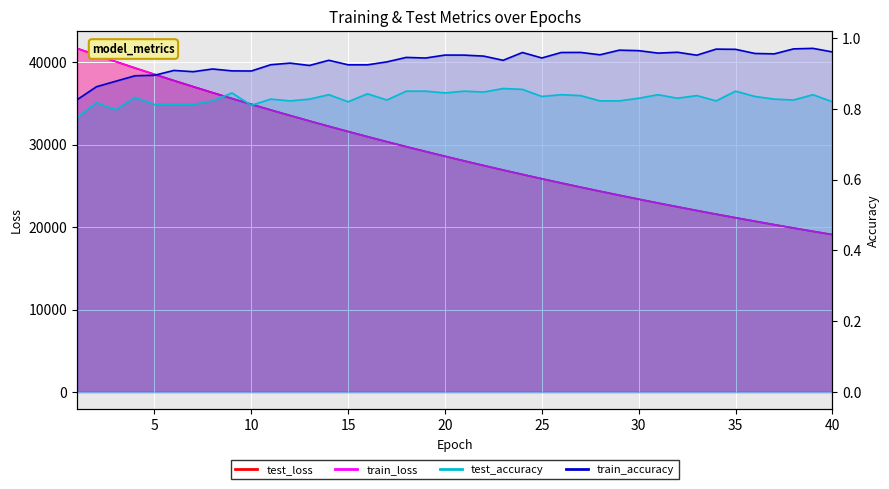

Which series has the largest range (max minus min)?

test_loss